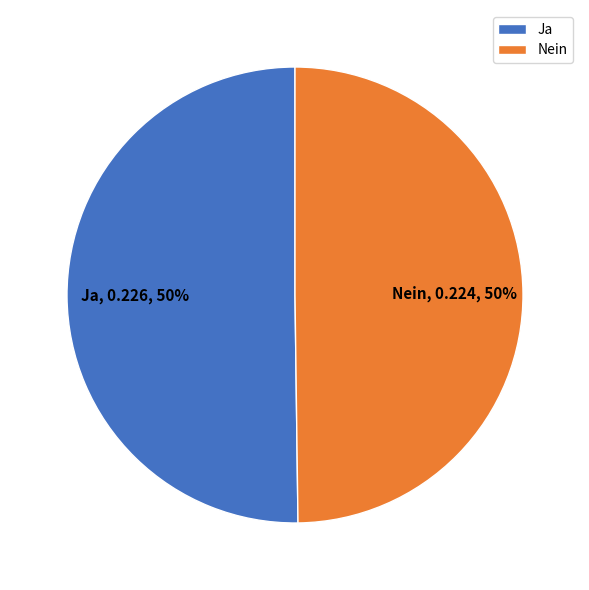

Is it true that Ja is 50% of the pie?

True